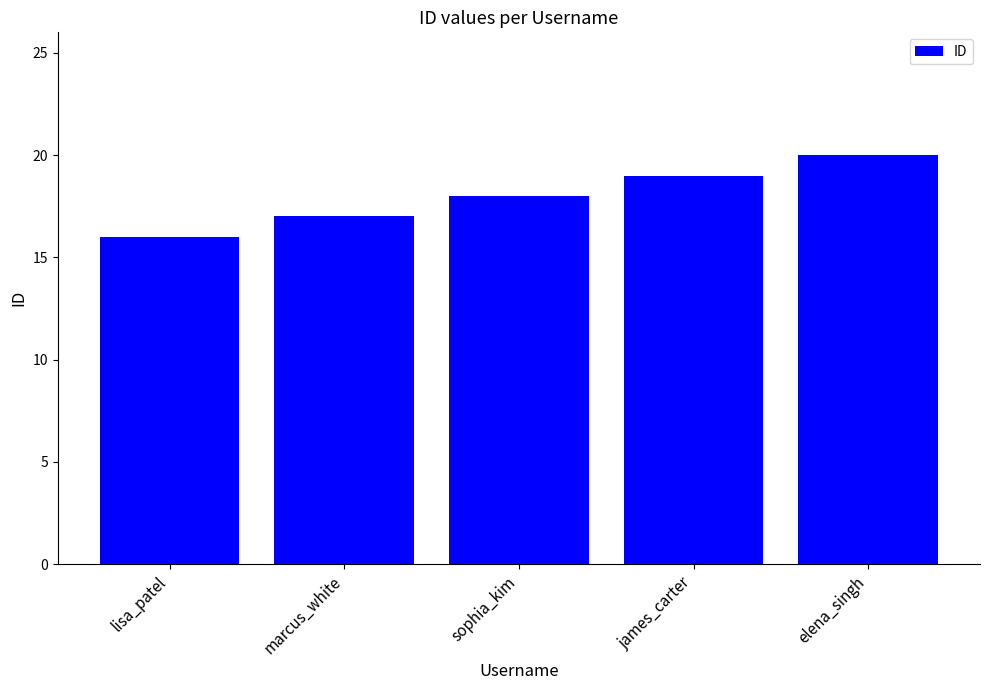

Approximately how many times larger is the value at sophia_kim compared to james_carter?

0.9